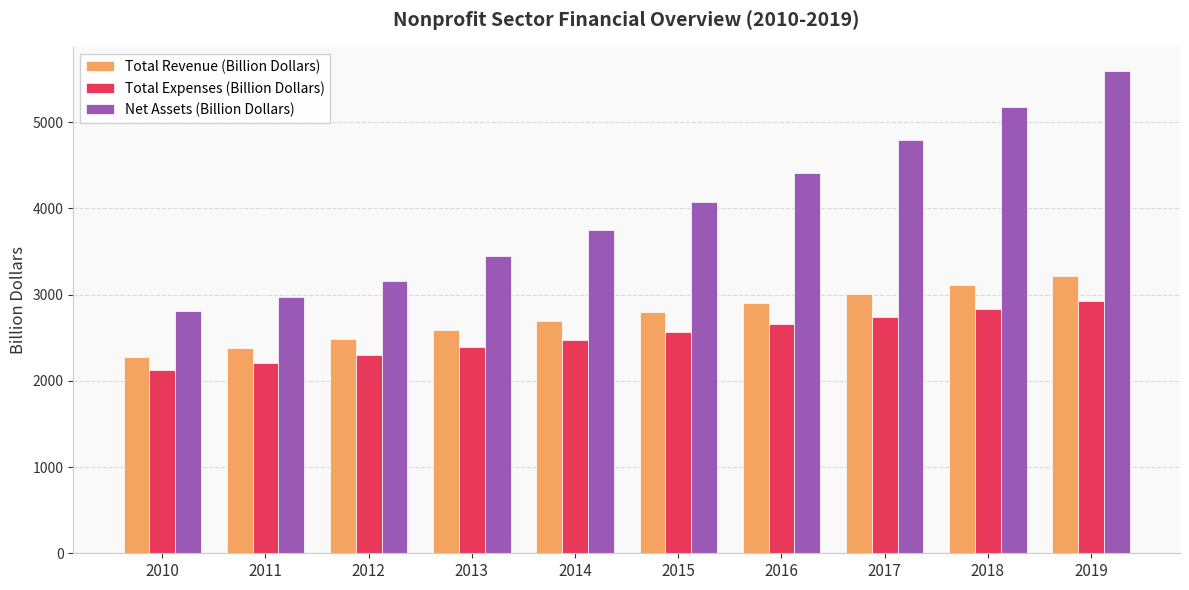

What is the average value of the Net Assets (Billion Dollars) series?

4019